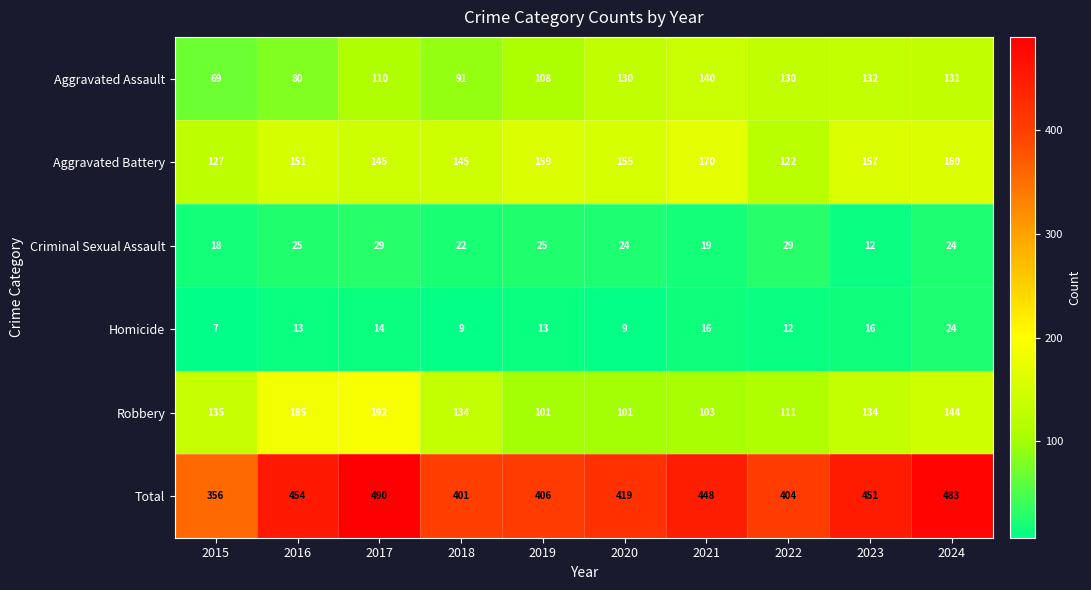

What is the difference between the highest and lowest values at 2016?

441